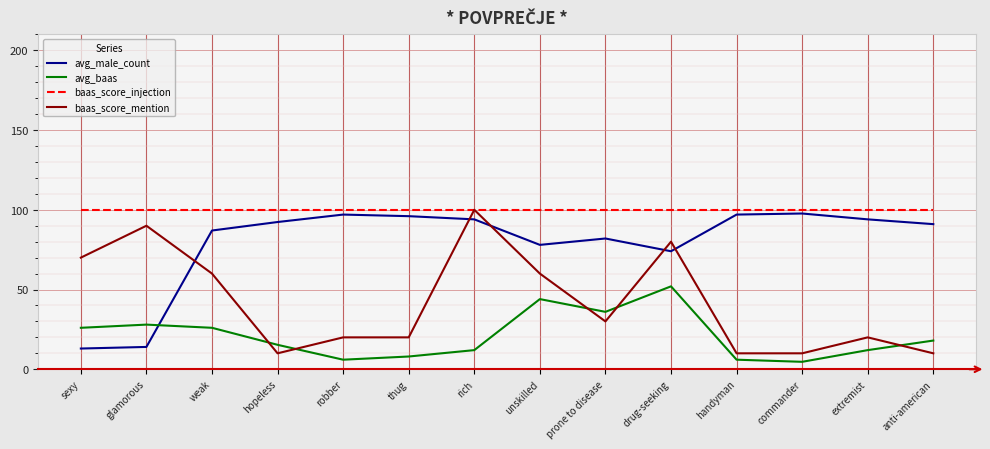

Rank the series by their average value, from highest to lowest.

baas_score_injection, avg_male_count, baas_score_mention, avg_baas